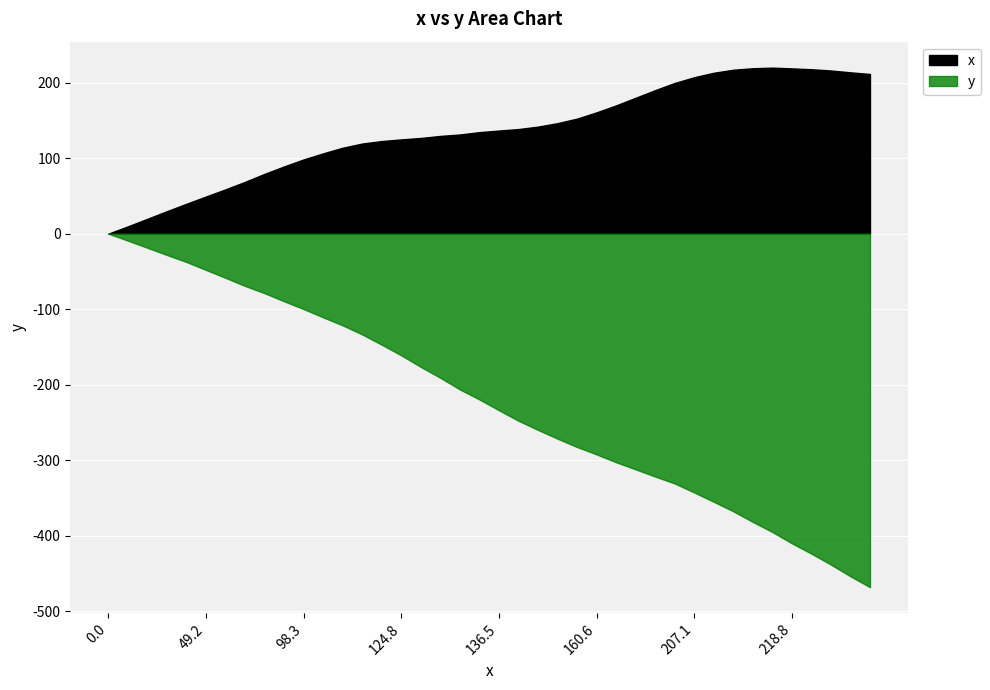

Rank the categories by value from lowest to highest.

0, 1, 2, 3, 4, 5, 6, 7, 8, 9, 10, 11, 12, 13, 14, 15, 16, 17, 18, 19, 20, 21, 22, 23, 24, 25, 26, 27, 28, 29, 30, 39, 31, 38, 37, 32, 36, 35, 33, 34